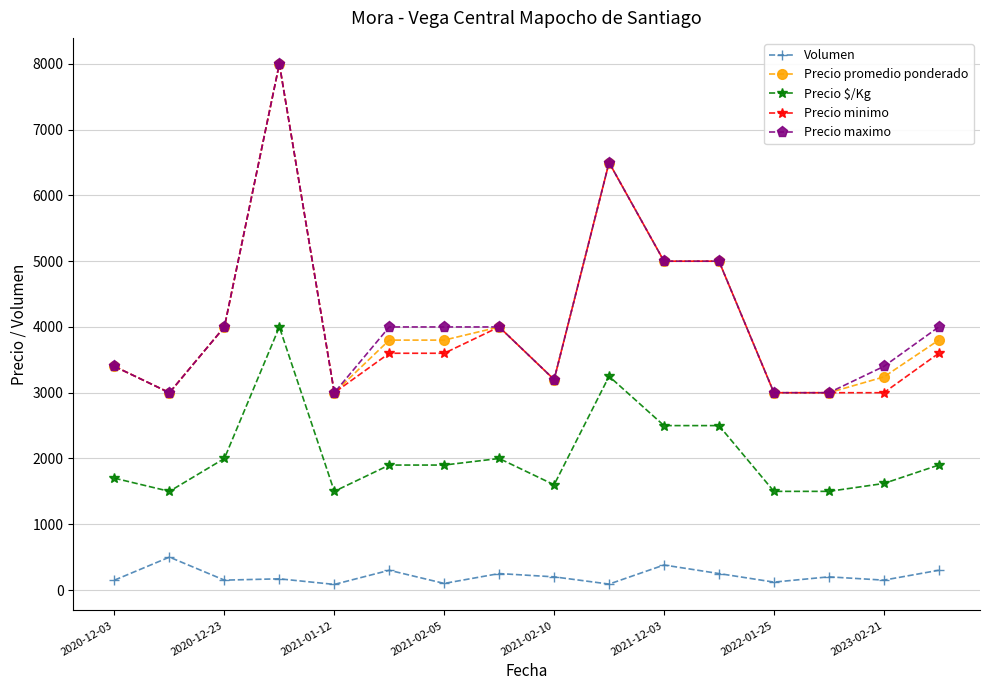

True or false: Precio minimo and Precio $/Kg cross at least once.

False